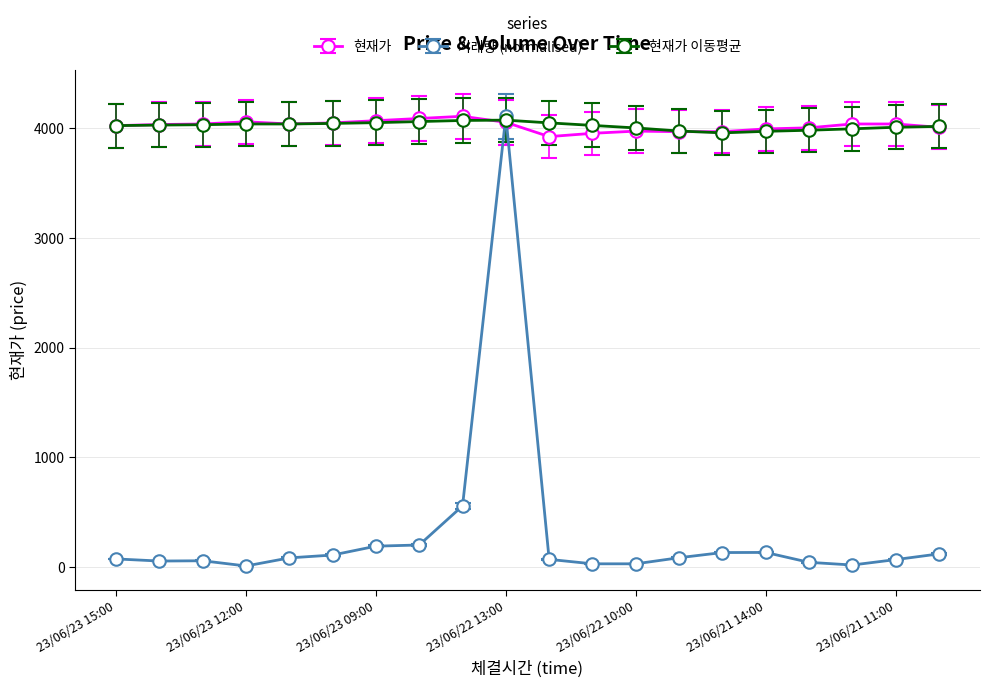

At how many categories does at least one series exceed 2031?

20